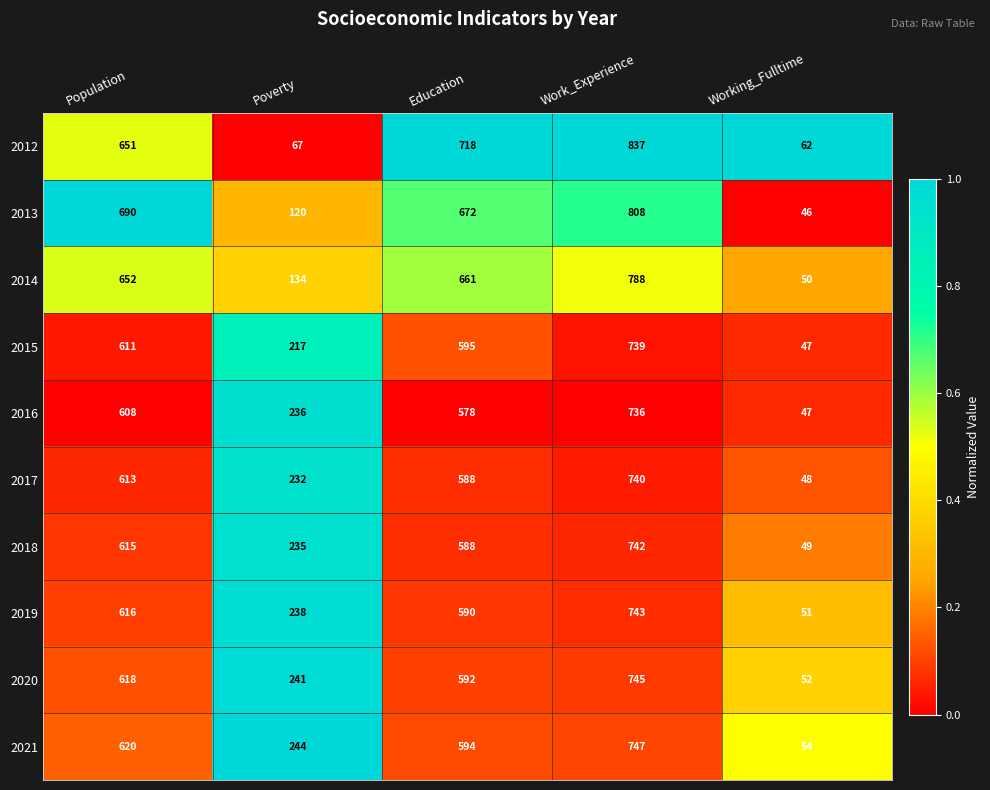

The value of 2020 at Working_Fulltime is 52. True or false?

True